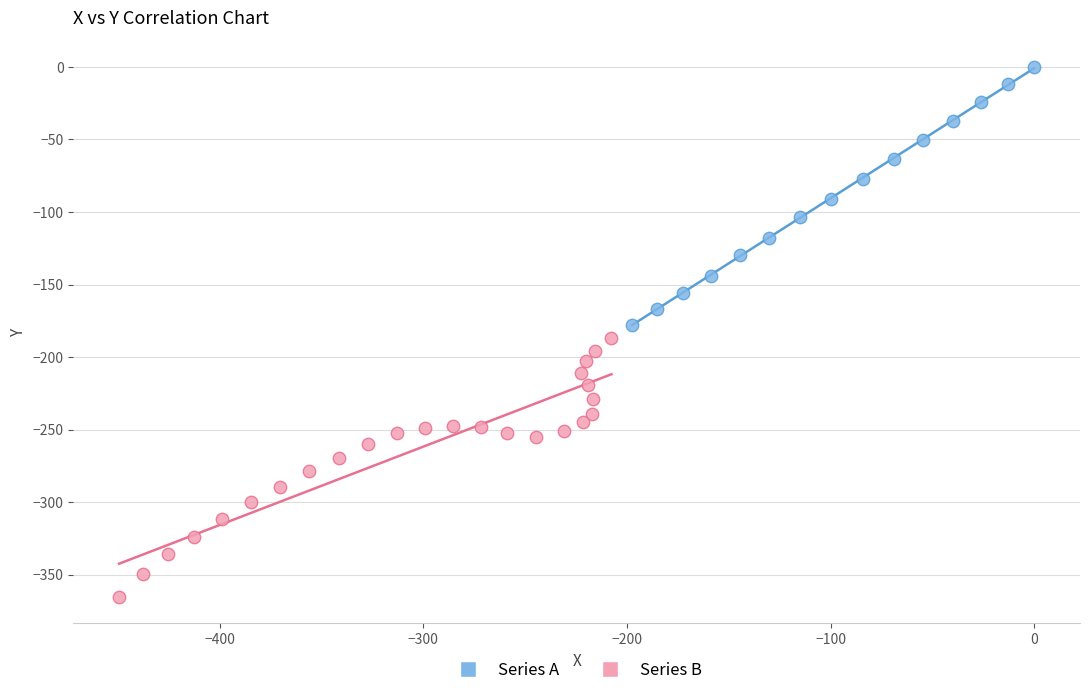

Which series contains the highest Y value?

Series A